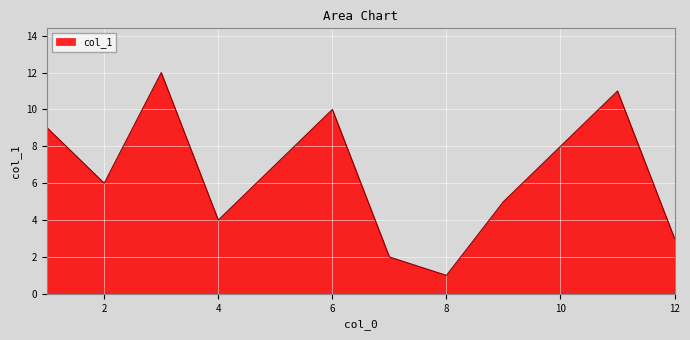

What is the greatest value displayed?

12